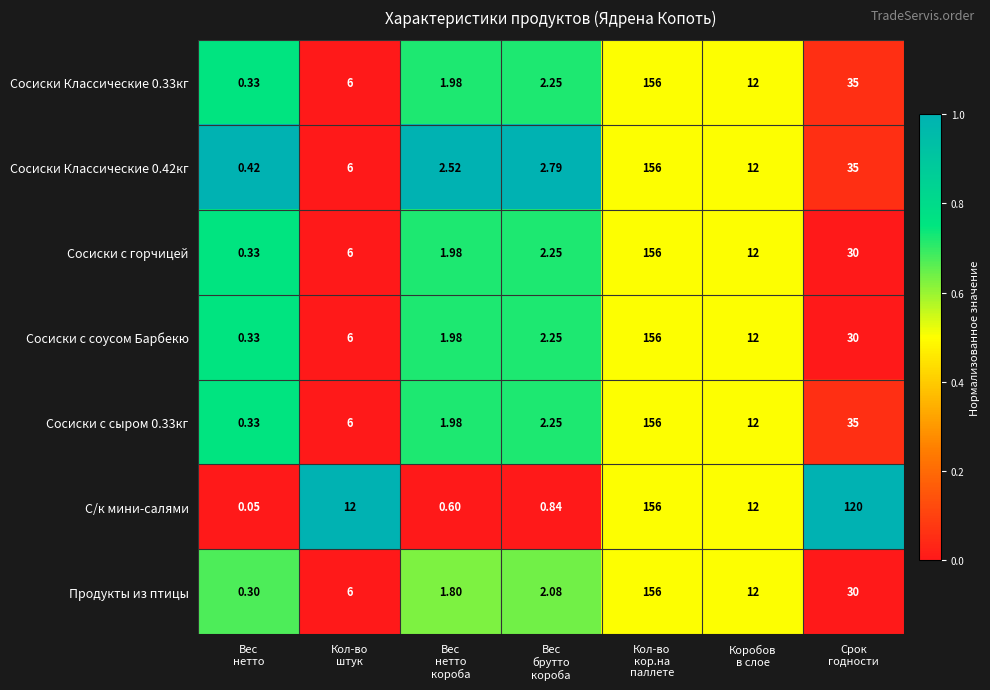

At which category does the chart reach its peak across all series?

Кол-во
кор.на
паллете